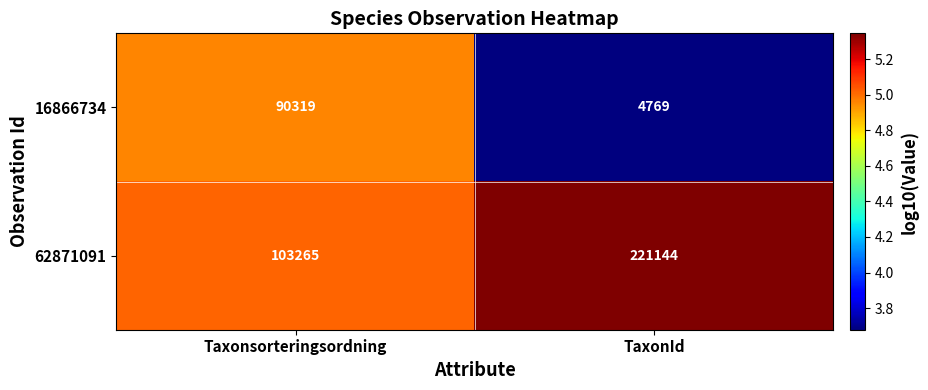

What is the sum of the 16866734 values at Taxonsorteringsordning and TaxonId?

95088